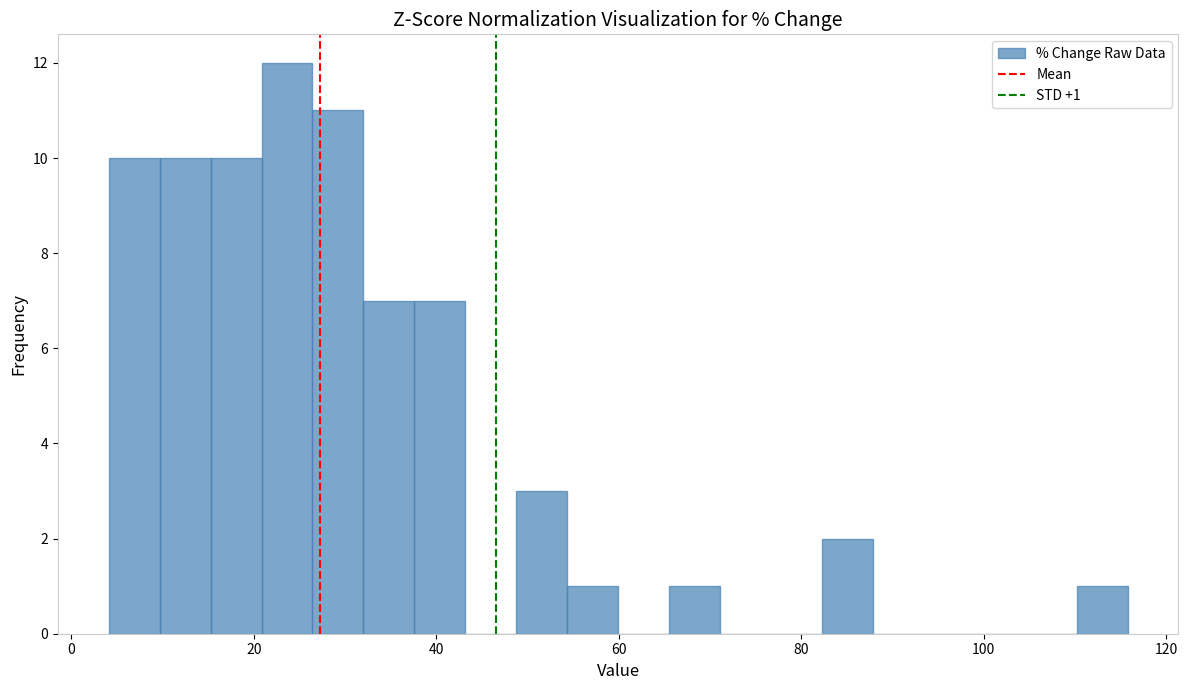

Around what value on the x-axis is the tallest bar? Give the approximate position of its centre, as read against the axis.

24